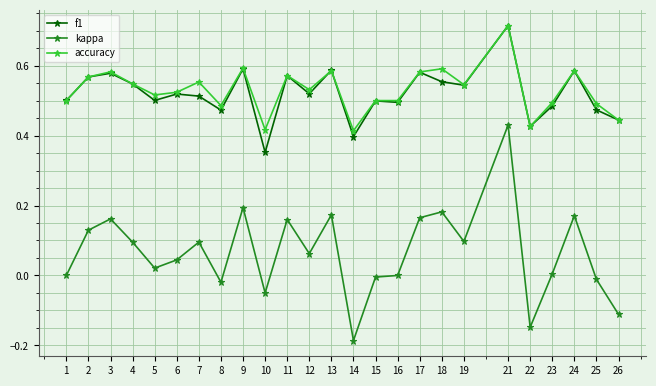

How many series are shown in this chart?

3